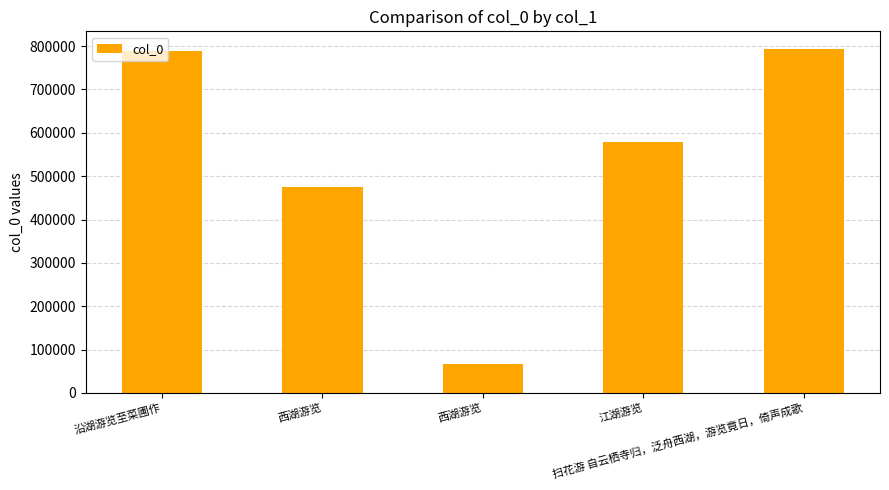

Approximately how many times larger is the value at 西湖游览 compared to 江湖游览?

0.1